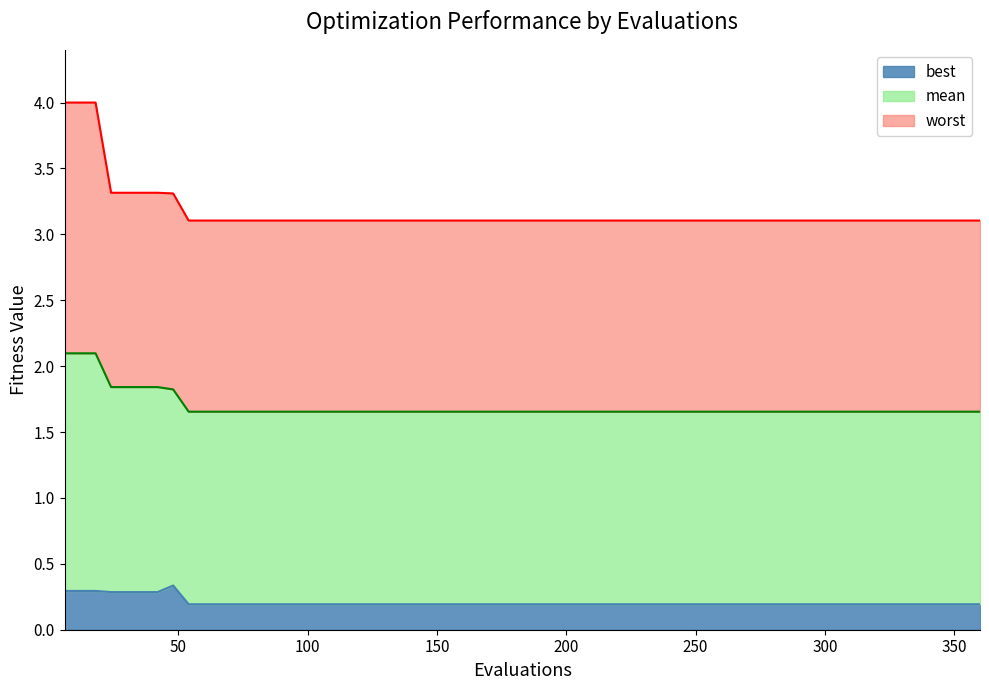

Which series has the largest total across all categories?

worst